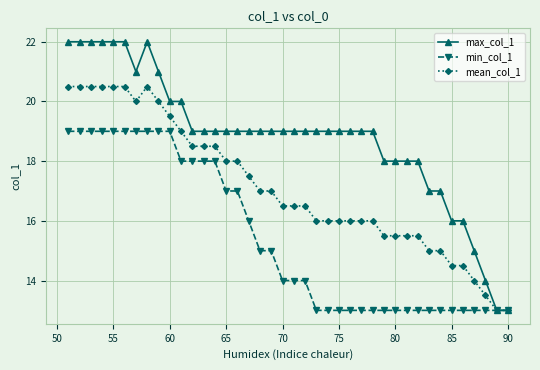

Which series has the largest range (max minus min)?

max_col_1